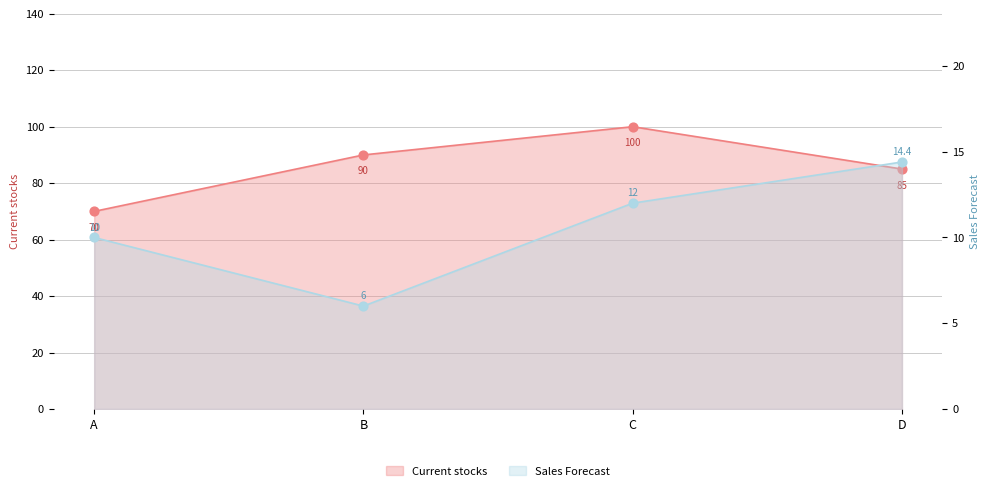

What is the total value across all series at C?

112.0